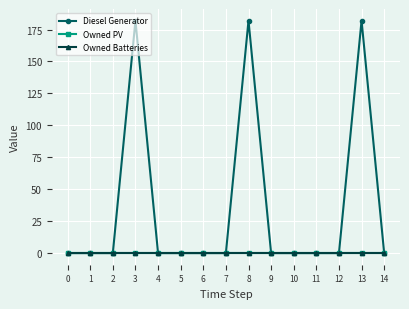

True or false: Diesel Generator and Owned Batteries intersect in this chart.

False